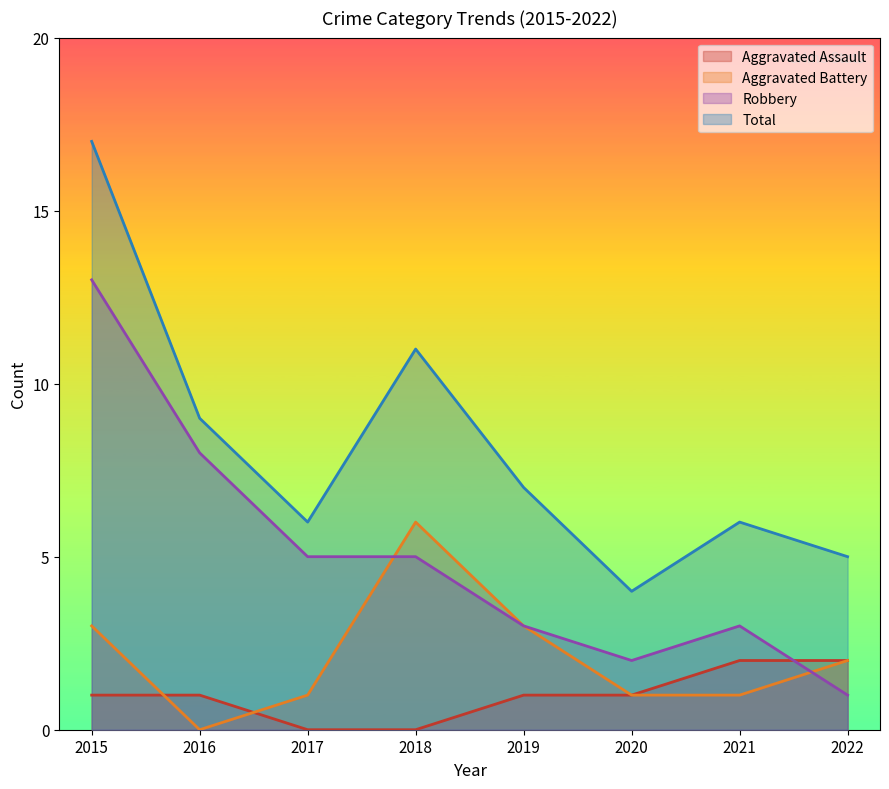

At how many categories does at least one series exceed 10?

2